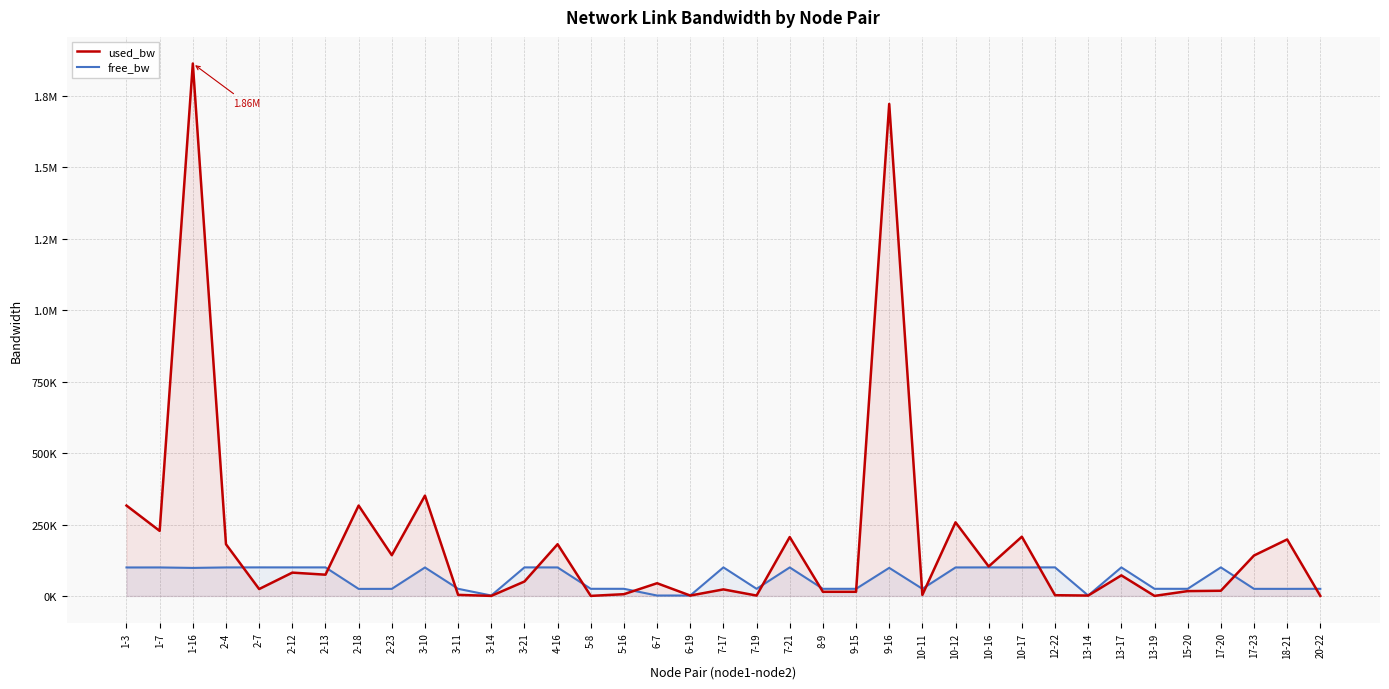

What is the value of the free_bw point at the 16th from the left?

24993.8